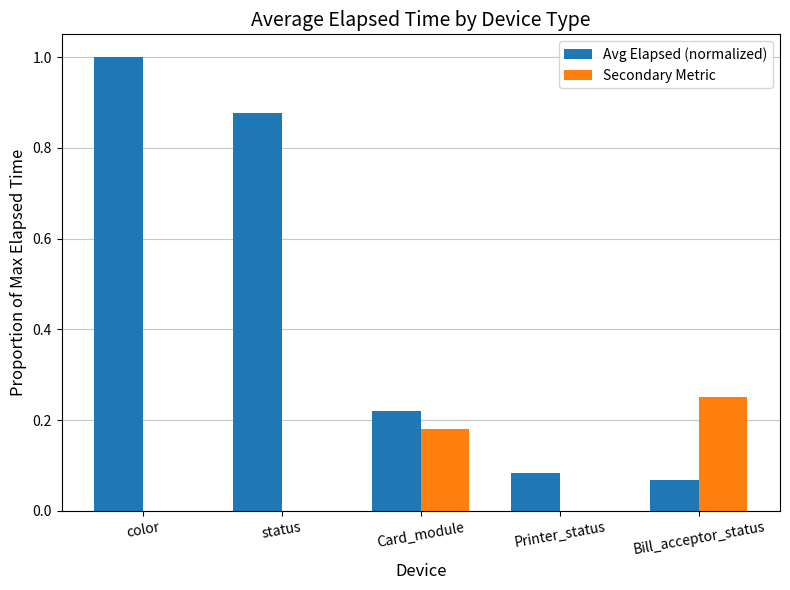

At which label does Avg Elapsed (normalized) reach its peak?

color